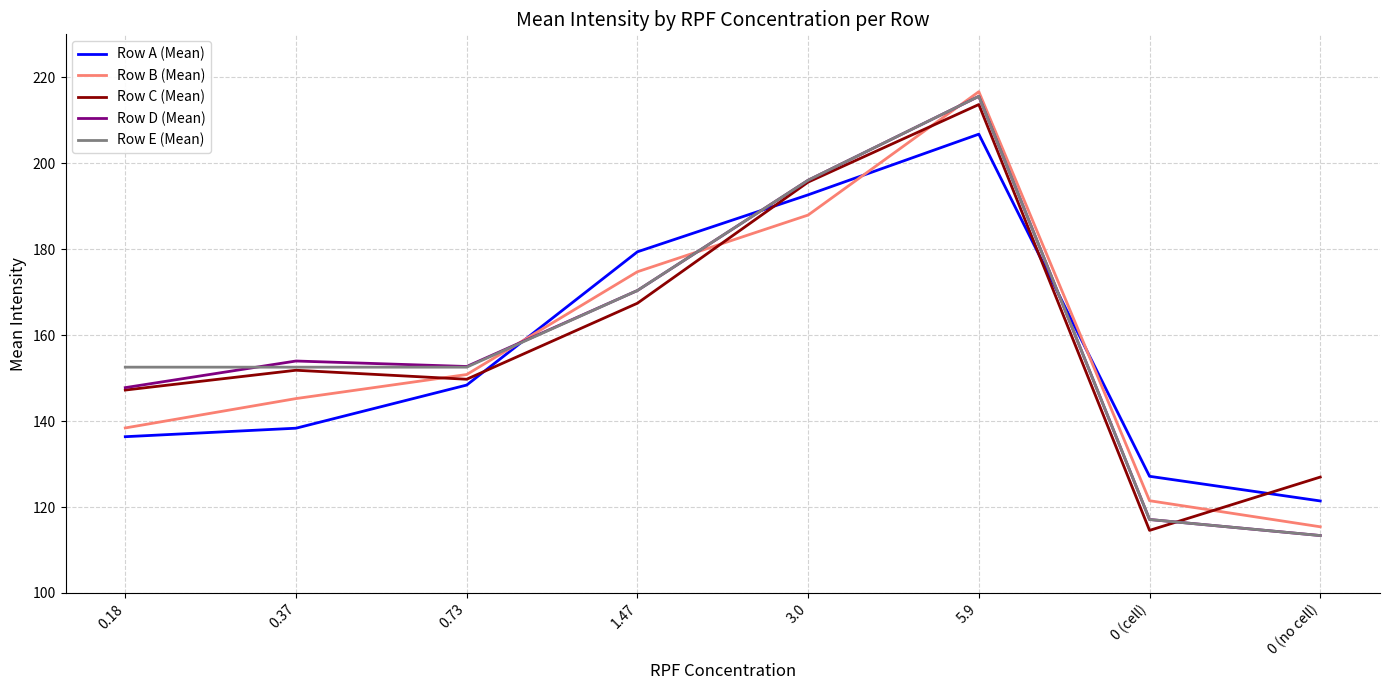

Between which two adjacent categories do Row D (Mean) and Row B (Mean) first intersect?

0.73 and 1.47